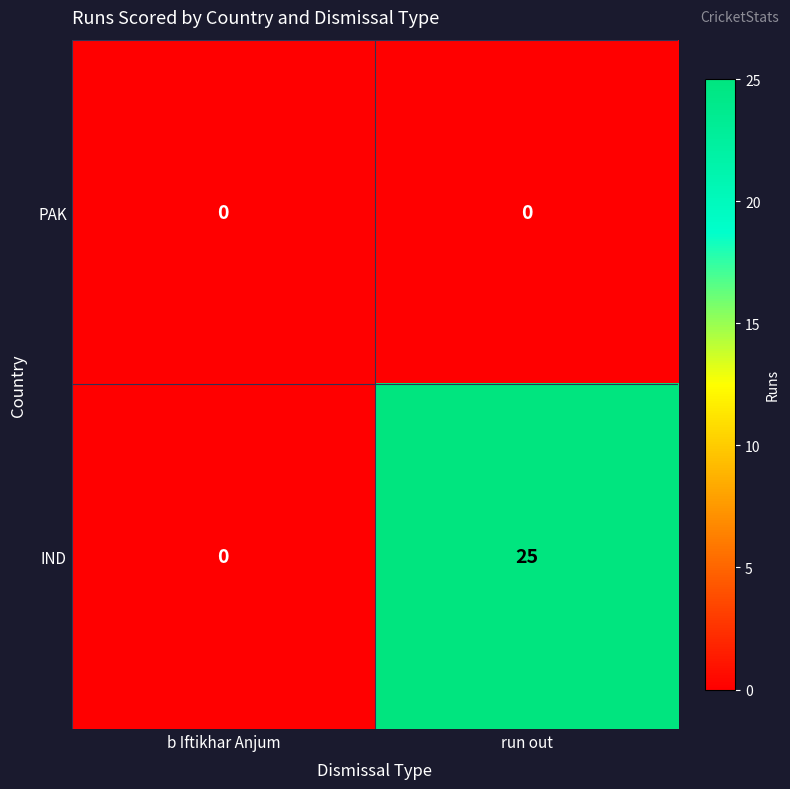

At which label is IND closest to 12?

b Iftikhar Anjum